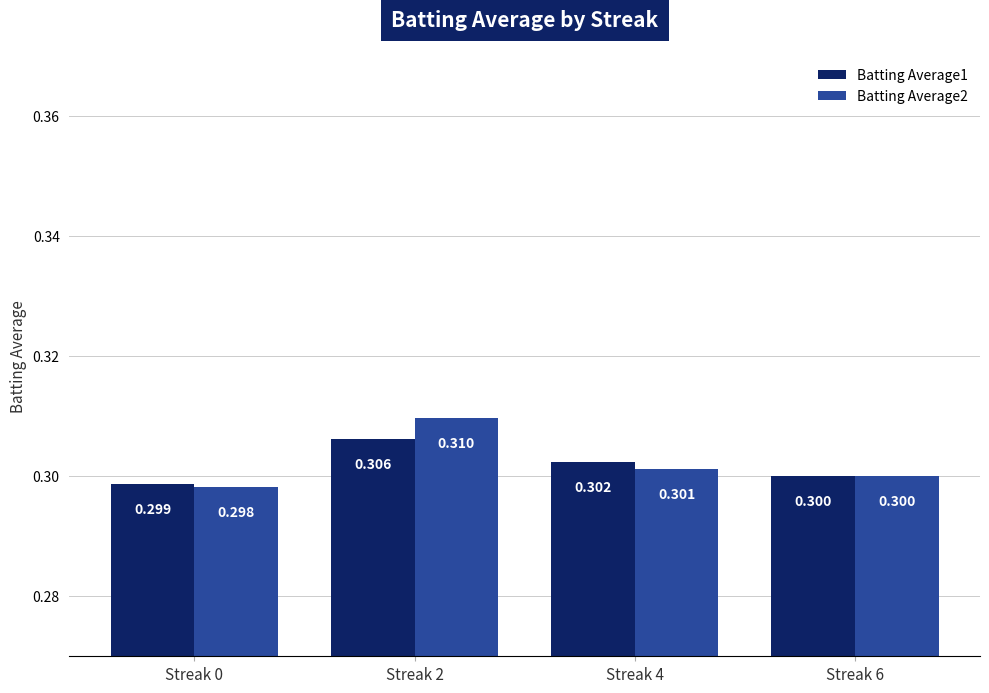

What is the value of the Batting Average2 bar at the 1st from the left?

0.3